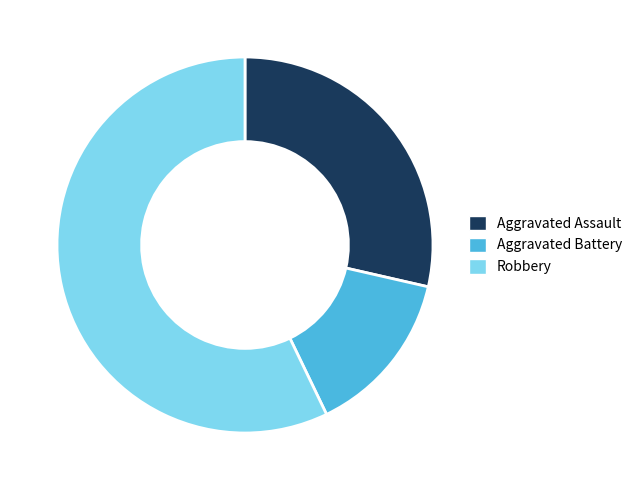

Does any single category account for the majority?

Yes